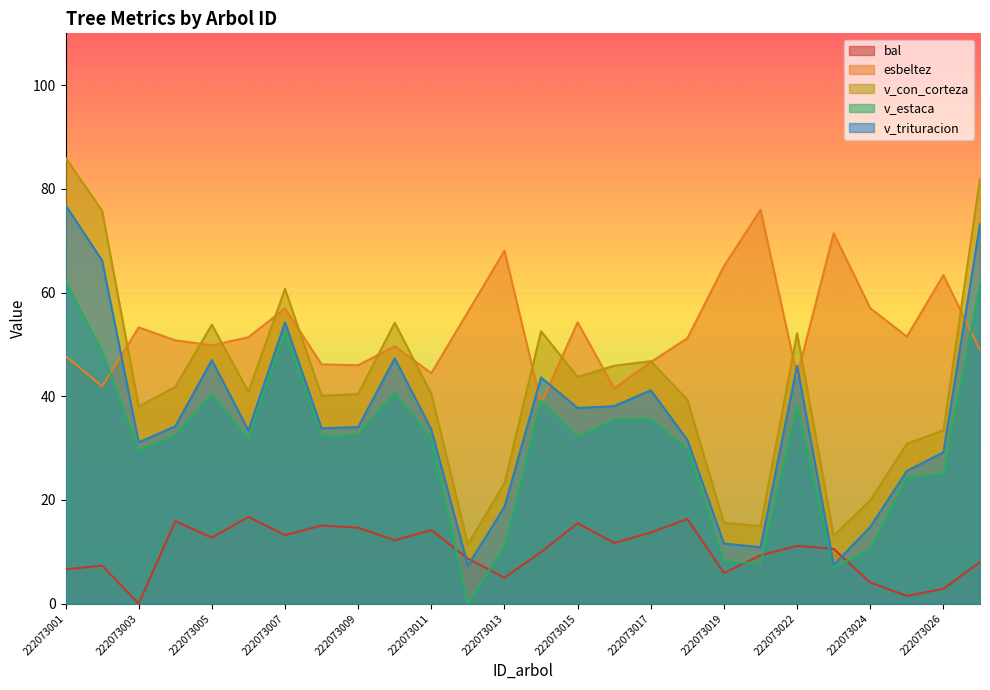

In esbeltez, how many points are higher than both neighbors (excluding endpoints)?

8